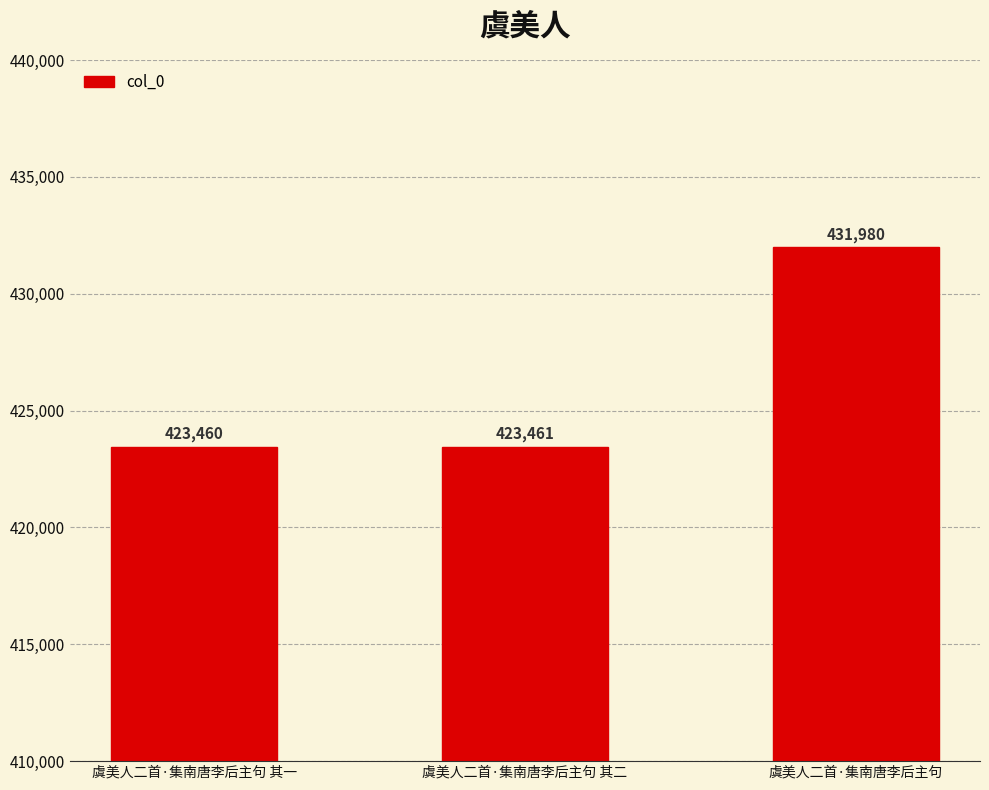

What is the average value?

426300